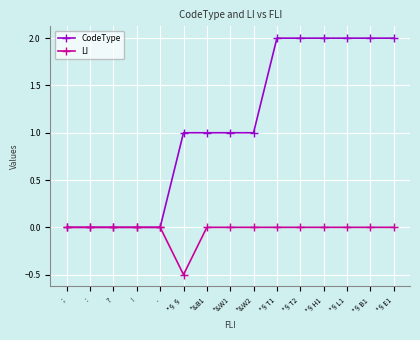

Rank the series by their maximum value, from lowest to highest.

LI, CodeType